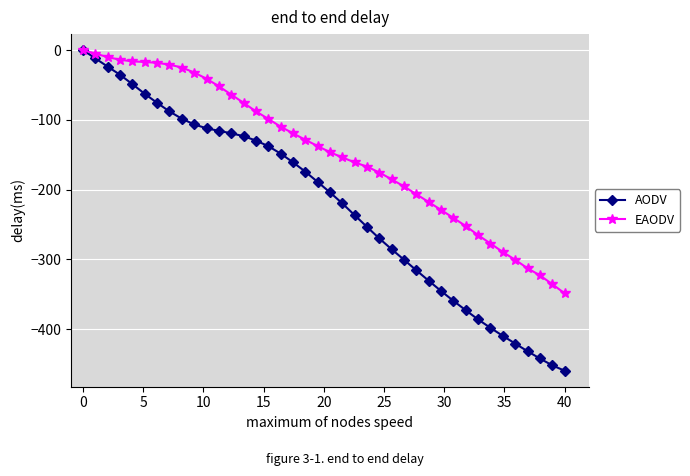

List the series in order of their overall mean, highest first.

EAODV, AODV